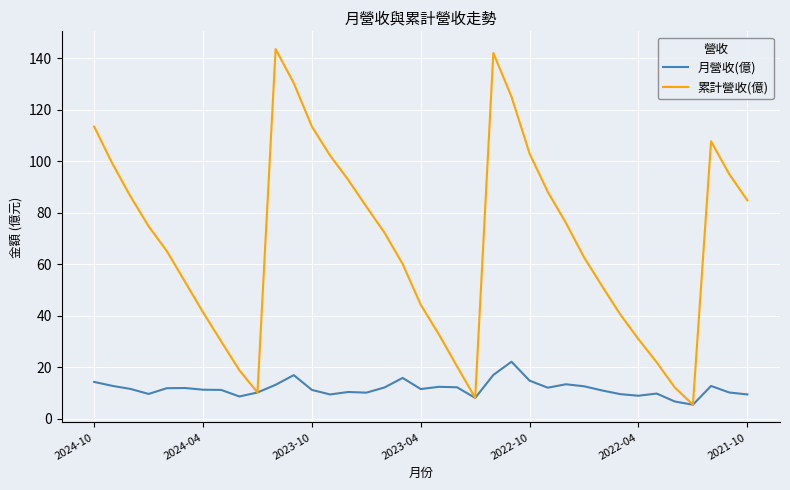

How many interior local peaks does the 累計營收(億) series have?

3